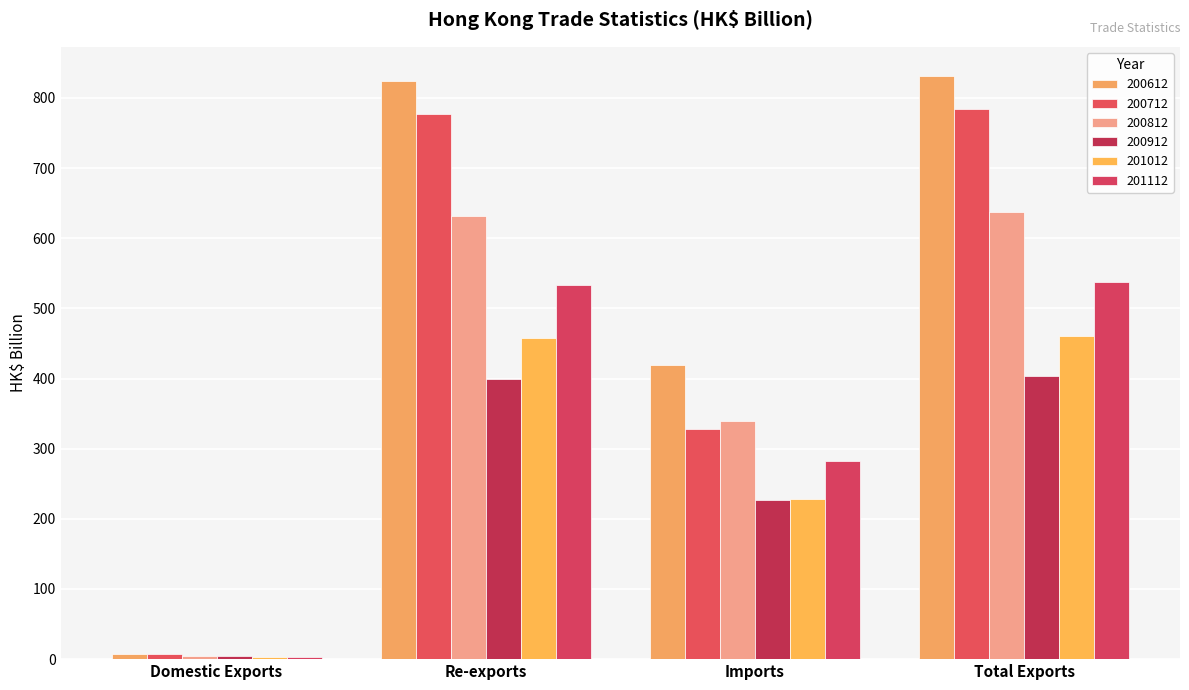

True or false: 200612 has a value of 7.6 at Domestic Exports.

True